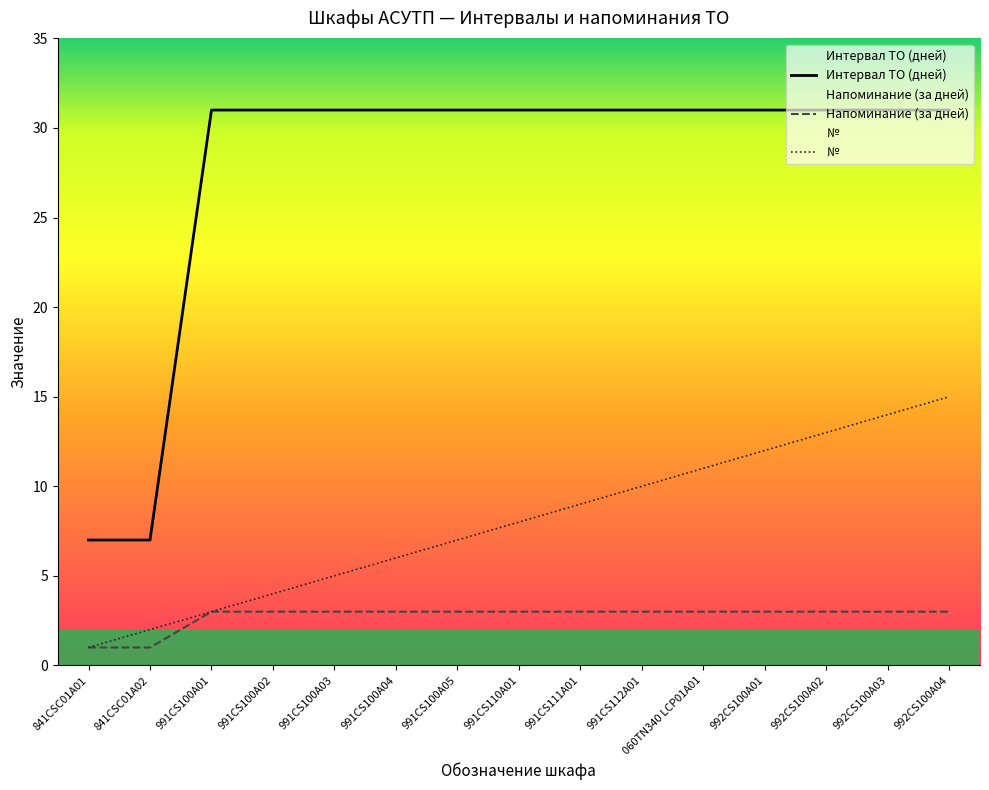

The value of Напоминание (за дней) at 991CS100A03 is 3. True or false?

True